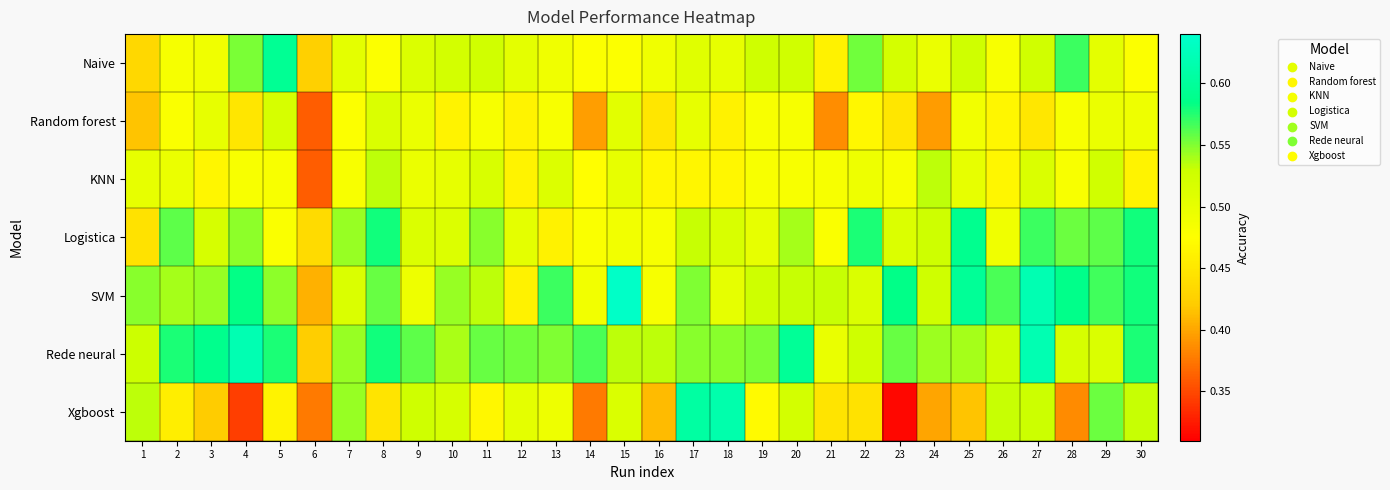

Which has a higher value, 3 or 28?

28